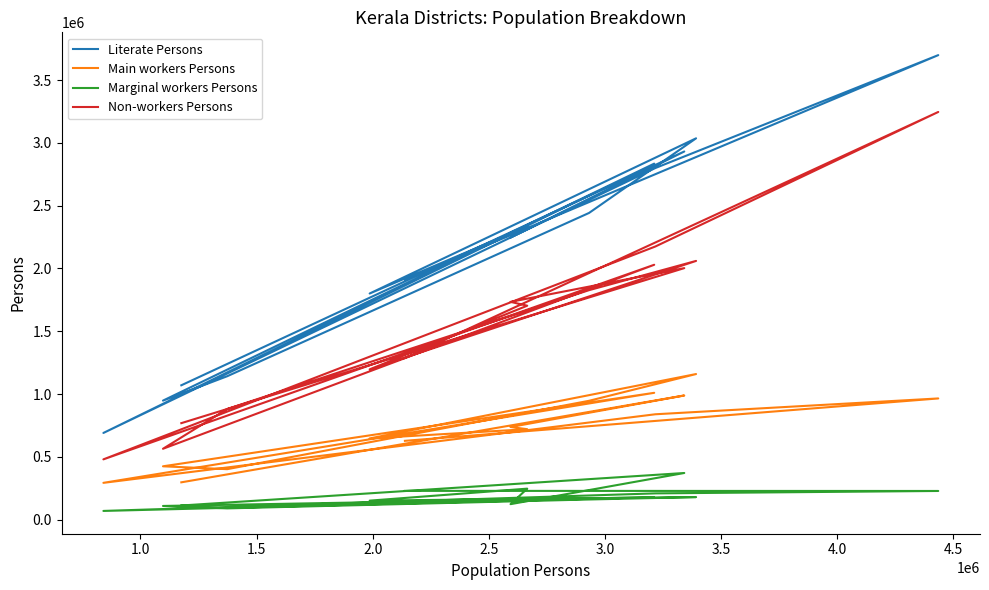

True or false: Main workers Persons and Literate Persons intersect in this chart.

False